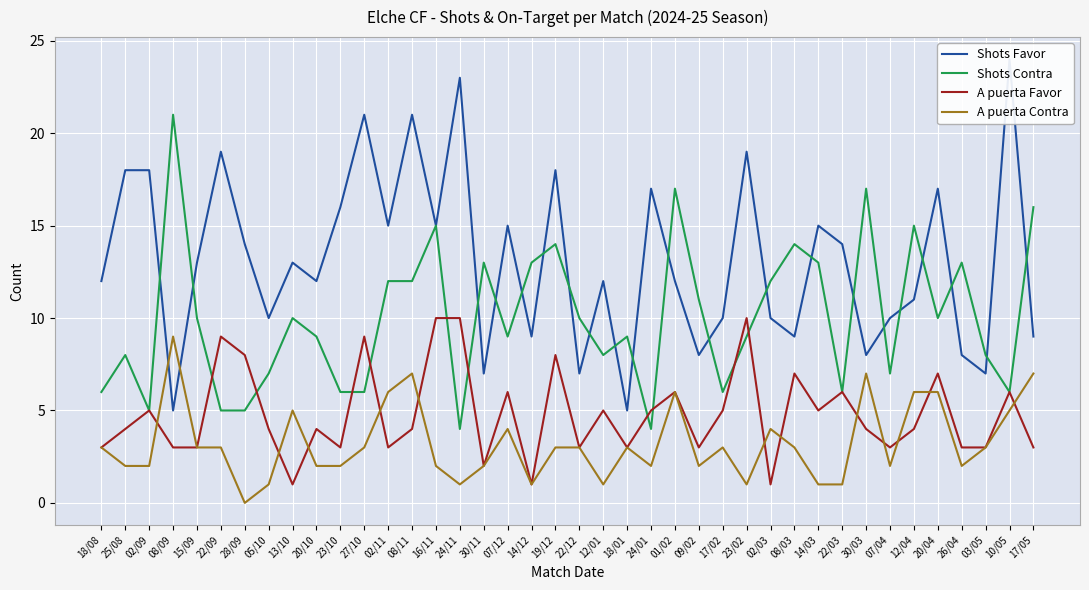

What is the minimum value for Shots Favor?

5